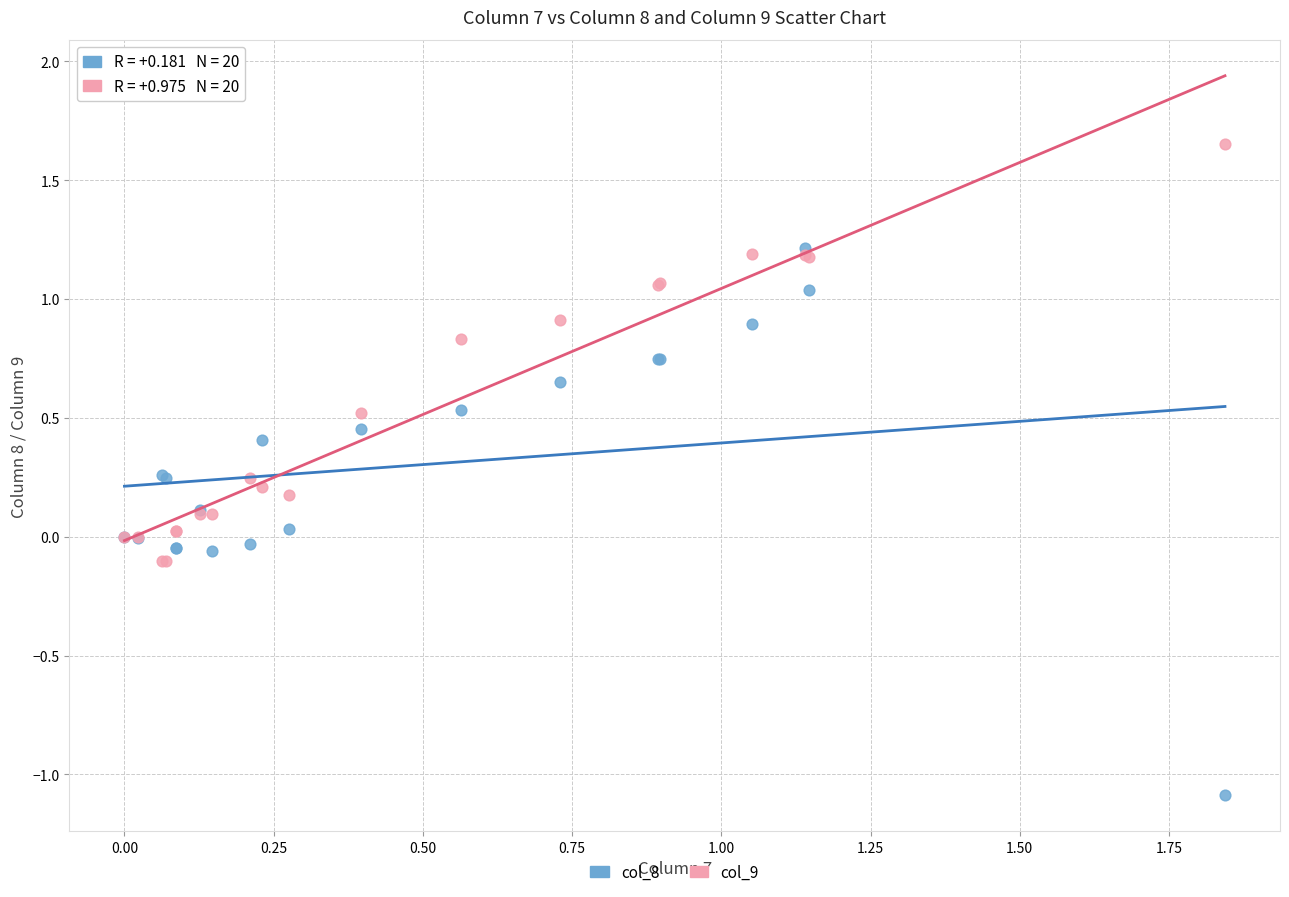

Which series contains the lowest Y value?

col_8